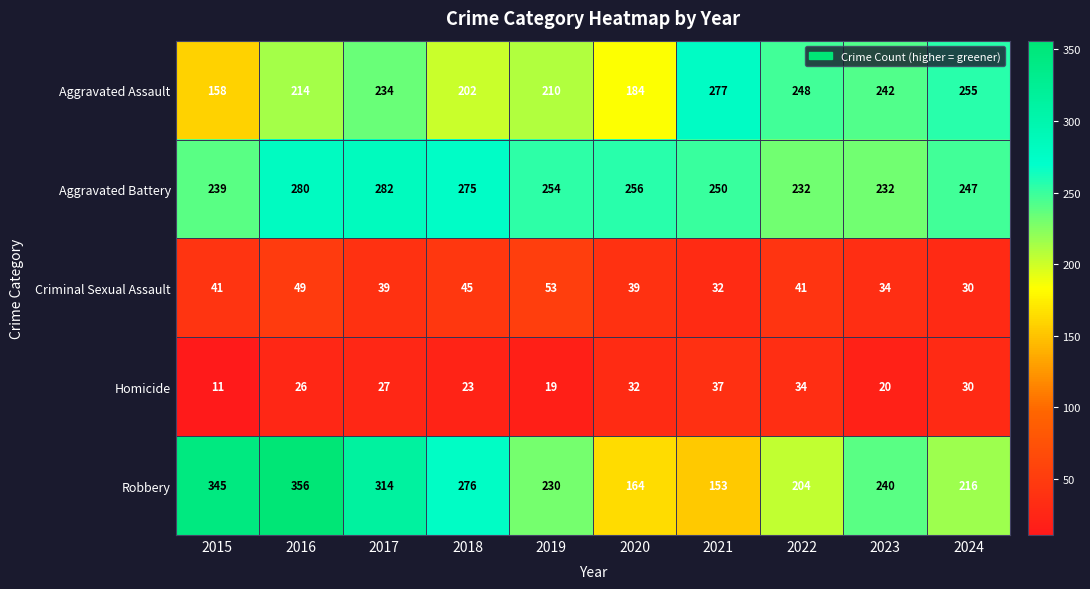

Which series changed the most between 2016 and 2017?

Robbery